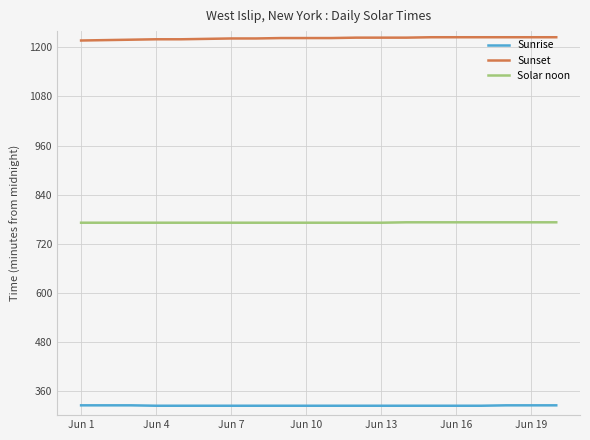

Which series has the largest total across all categories?

Sunset